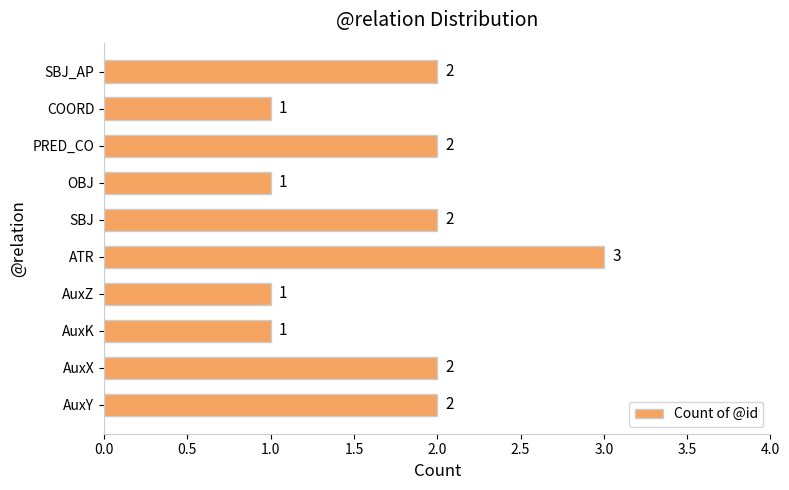

Are the bars horizontal?

Yes